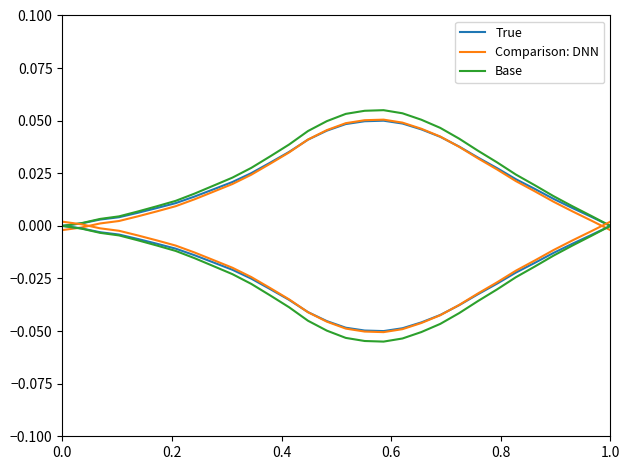

List the series in order of their overall mean, highest first.

Base, True, Comparison: DNN